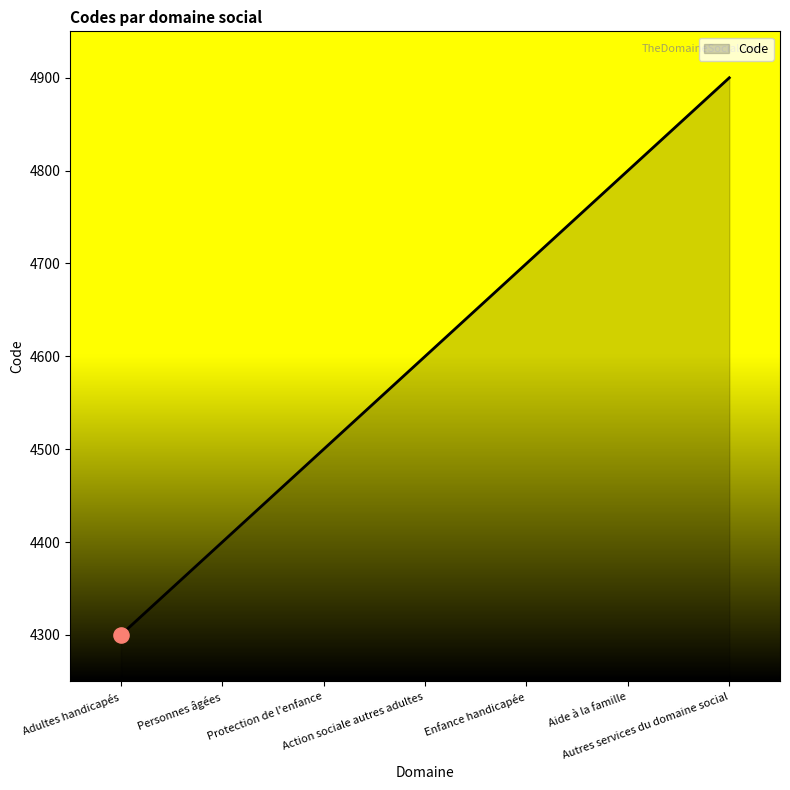

What is the change in value from Personnes âgées to Aide à la famille?

+400